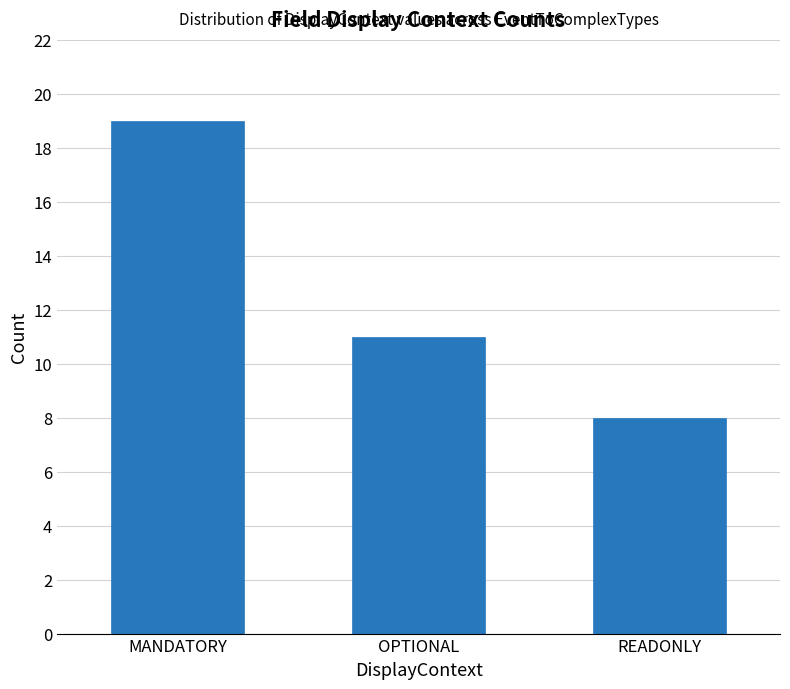

How many distinct data groups are displayed?

1